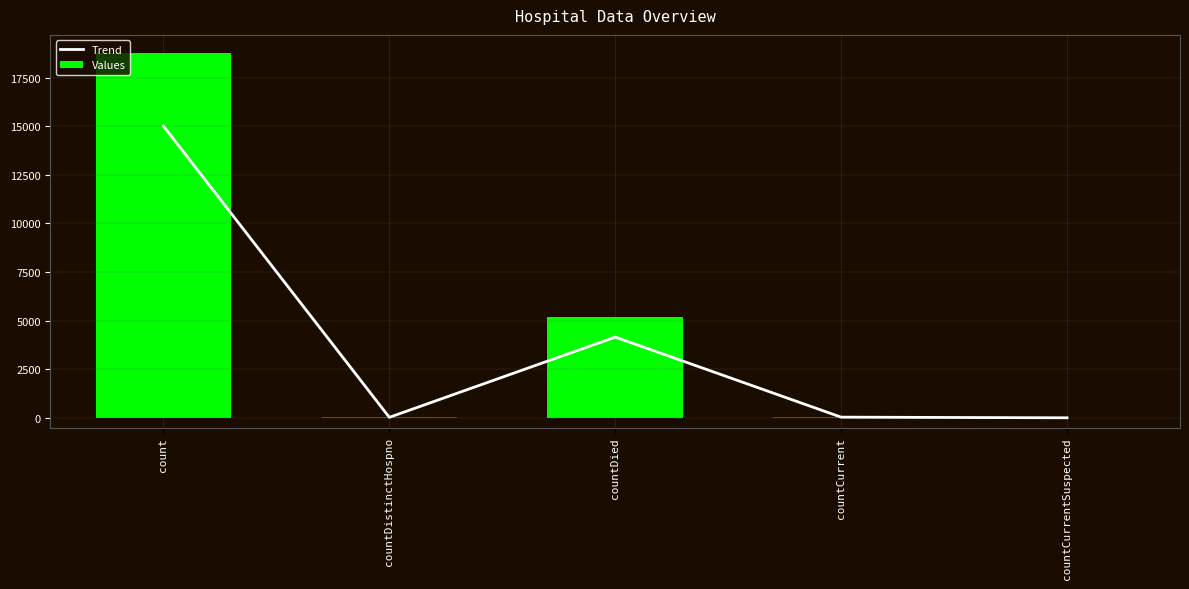

Reading left to right, transcribe all the data shown in this chart.

Trend: count=15005.6	countDistinctHospno=24.0	countDied=4152.0	countCurrent=33.6	countCurrentSuspected=0.0
Values: count=18757.0	countDistinctHospno=30.0	countDied=5190.0	countCurrent=42.0	countCurrentSuspected=0.0